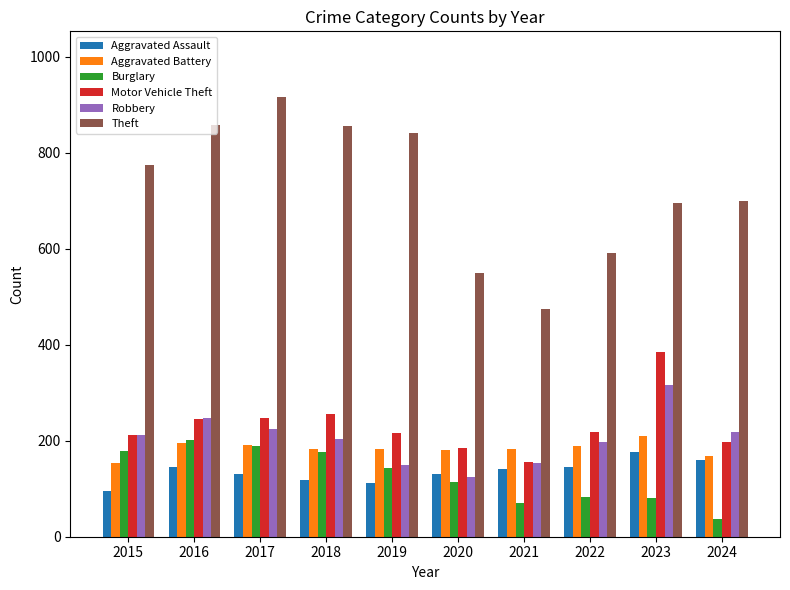

What is the spread (max minus min) of values at 2015?

679